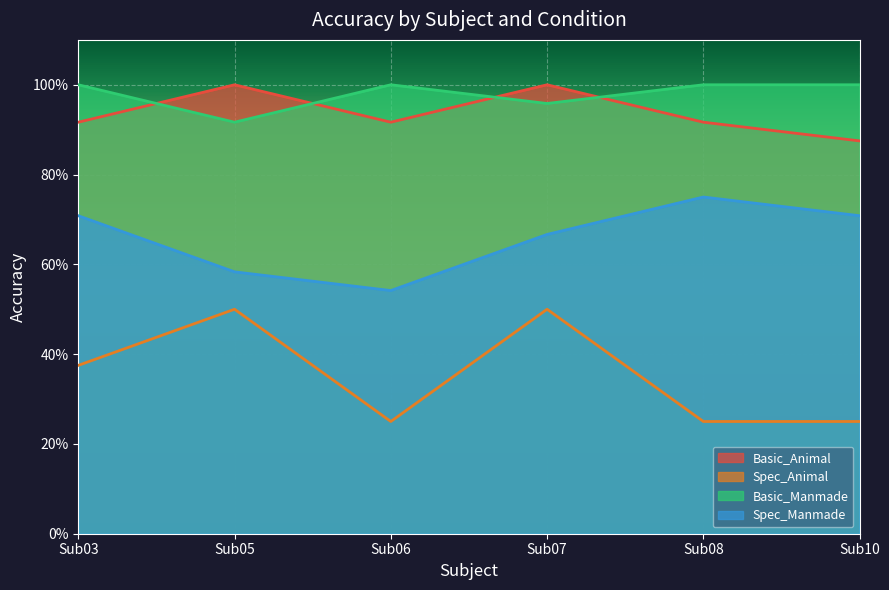

How many distinct data groups are displayed?

4